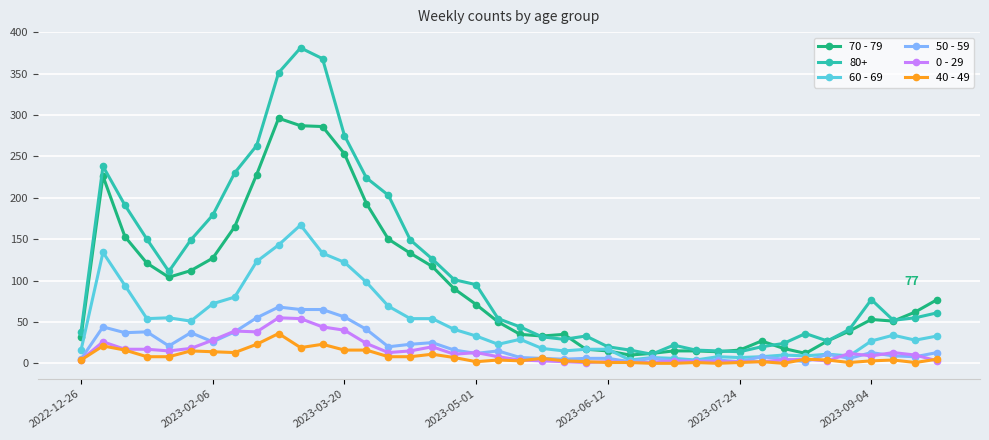

What is the maximum value shown in the chart?

381